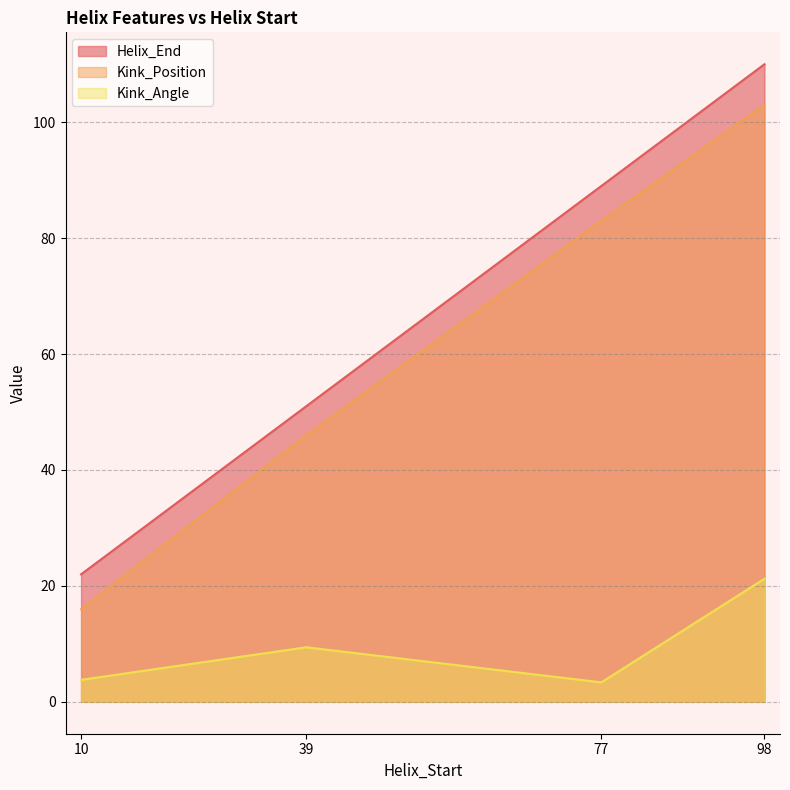

Reading left to right, what are all the values shown in this chart?

Helix_End: 22.0	51.0	89.0	110.0
Kink_Position: 16.0	46.0	83.0	103.0
Kink_Angle: 3.8	9.4	3.4	21.2